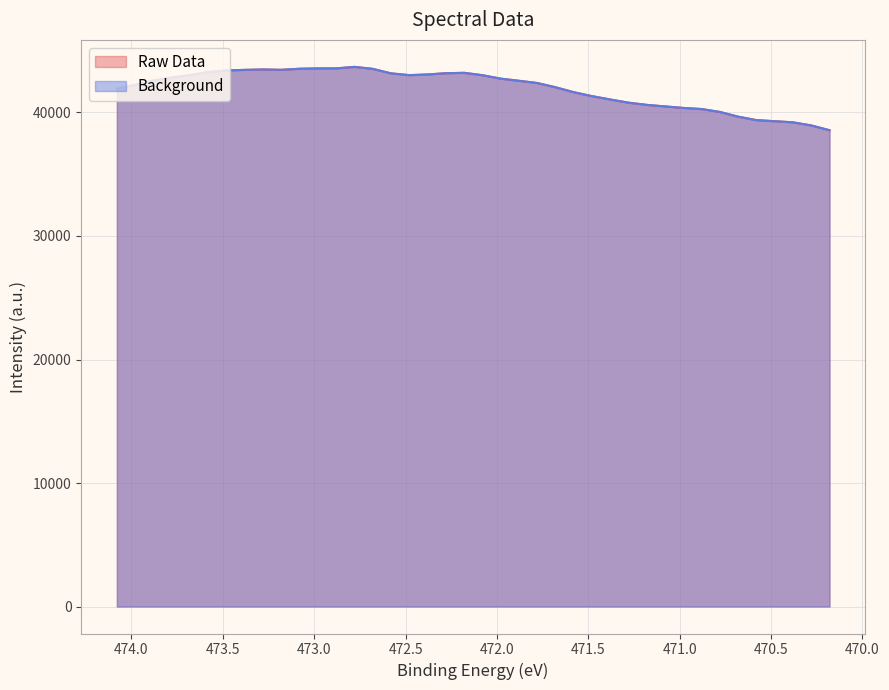

What is the maximum value for Raw Data?

43693.4